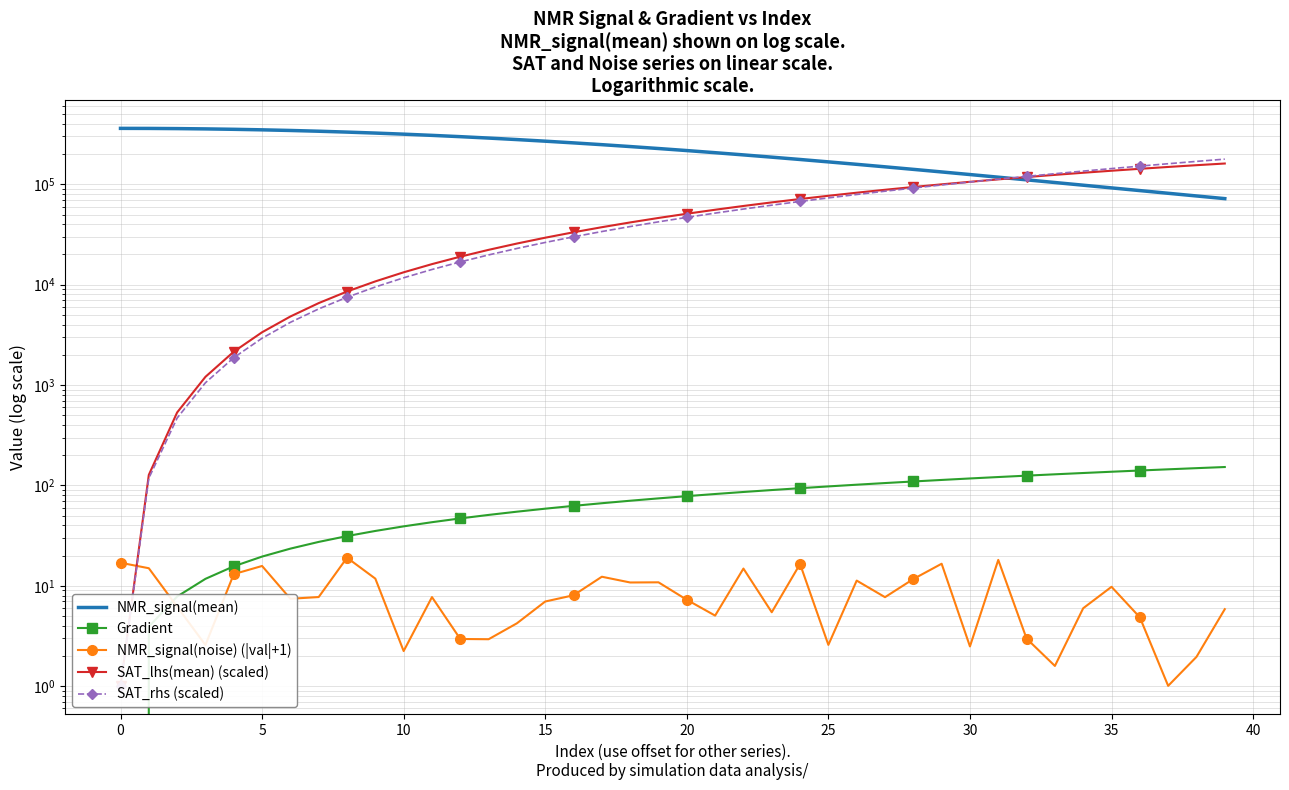

Between 18 and 30, which series saw the biggest shift?

NMR_signal(mean)